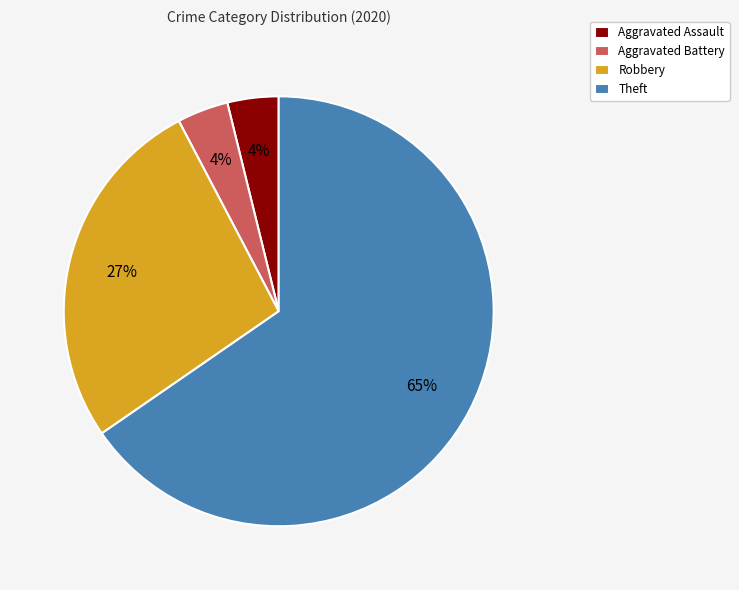

To the nearest percent, what is the combined percentage of Robbery and Theft?

92%